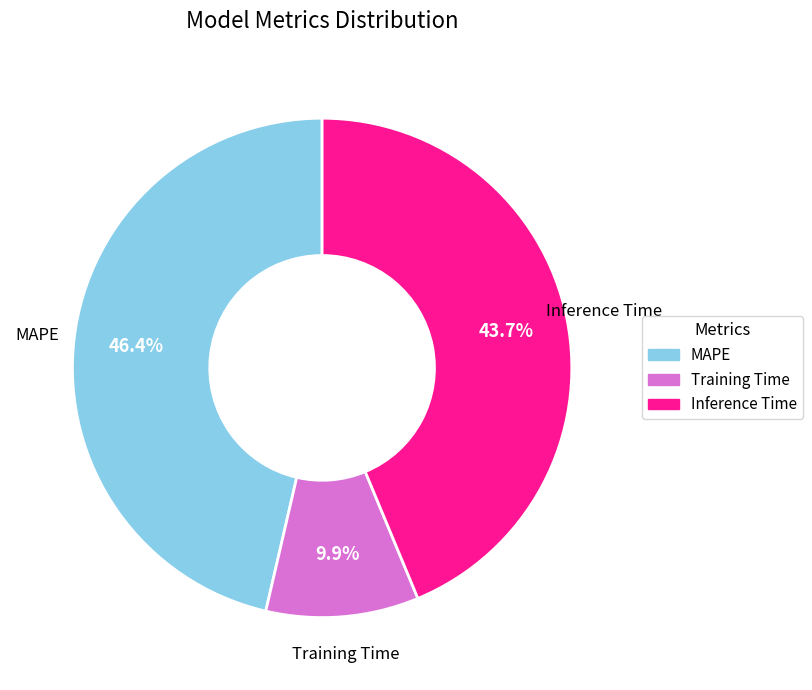

True or false: Training Time accounts for 10% of the total.

True